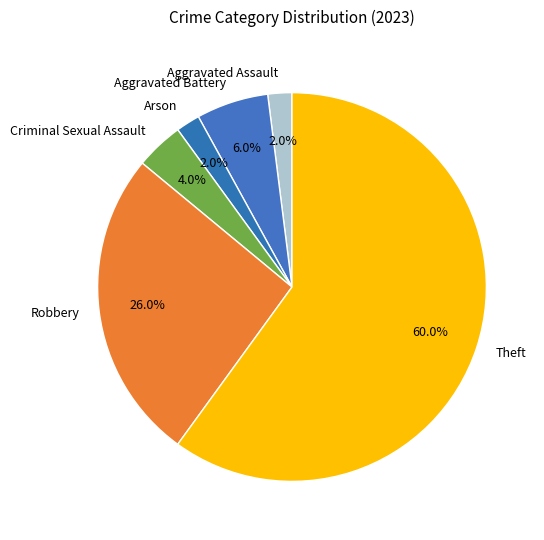

To the nearest percent, what percentage of the pie is Robbery?

26%